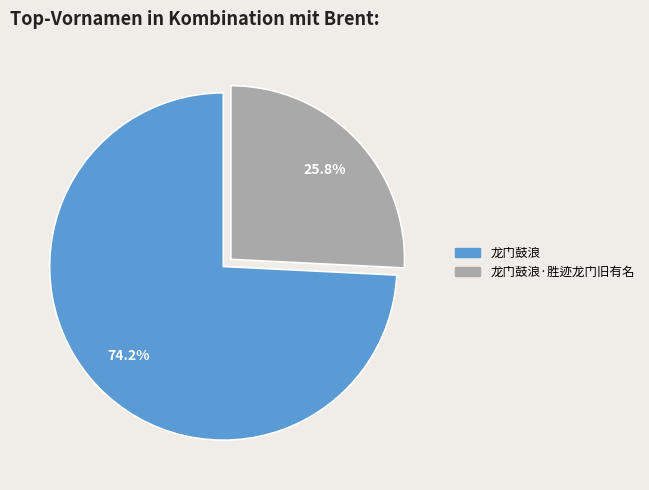

To the nearest percent, what percentage of the pie is 龙门鼓浪?

74%